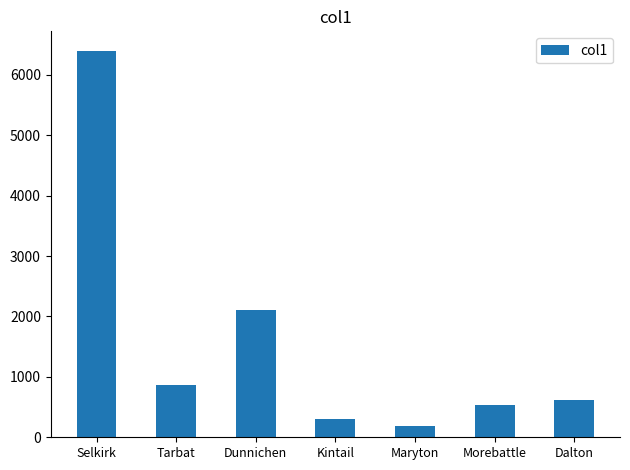

What is the difference between the maximum and minimum values?

6212